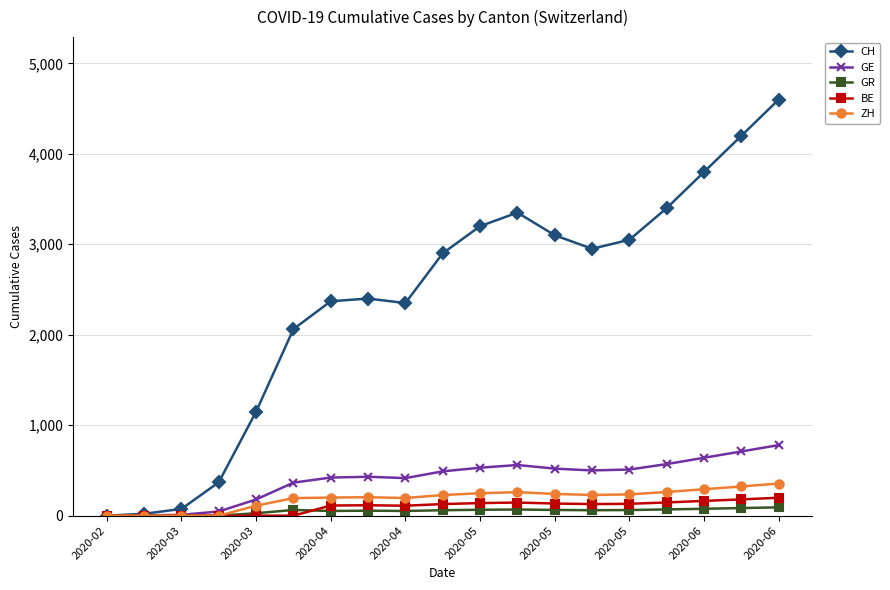

Which series has the widest spread of values?

CH